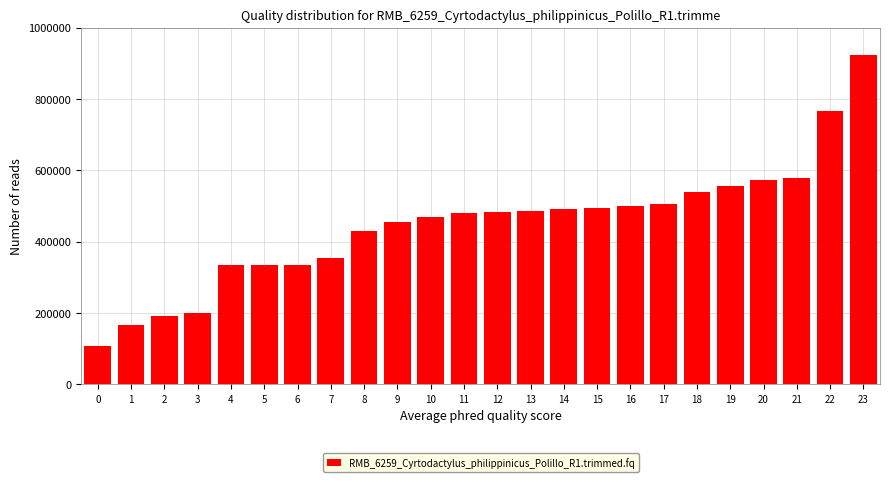

What is the sum of all values?

10747511.7